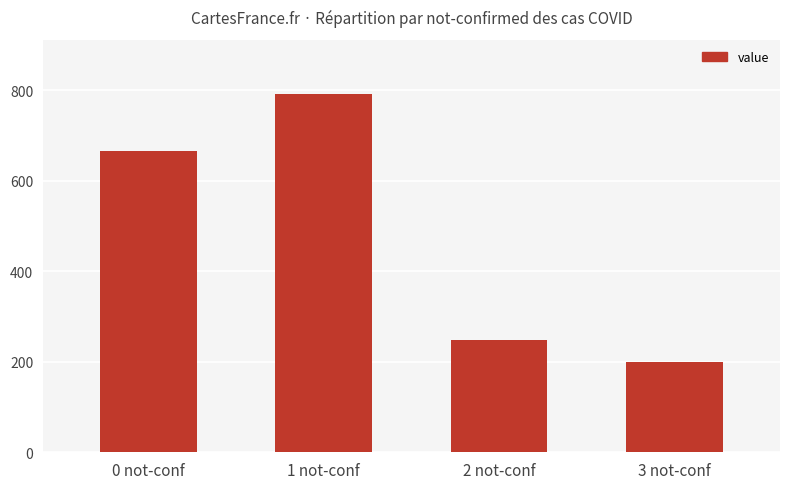

What is the sum of the values at 2 not-conf and 1 not-conf?

1042